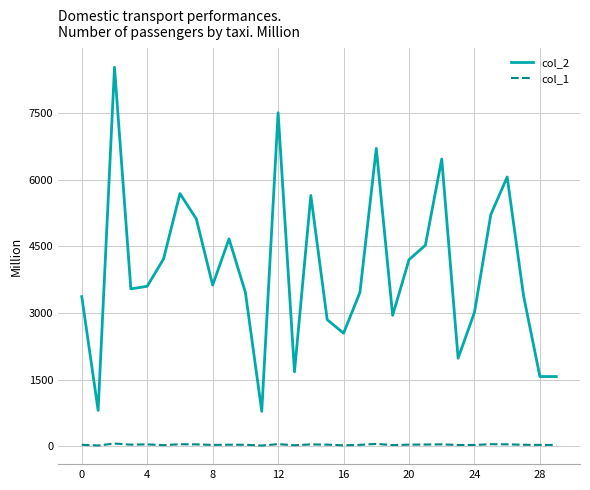

Which series has the widest spread of values?

col_2